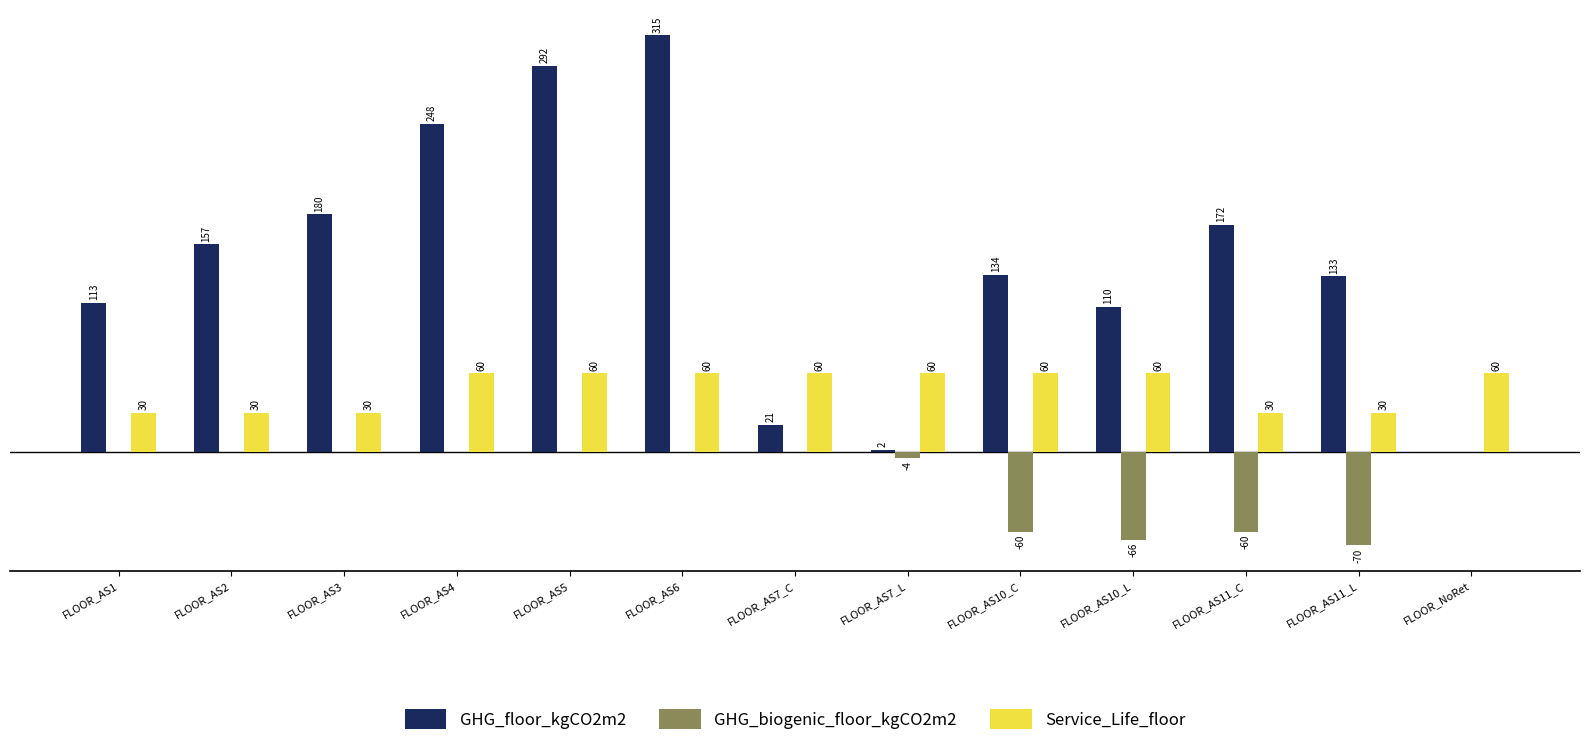

Which label corresponds to the largest value in the chart?

FLOOR_AS6